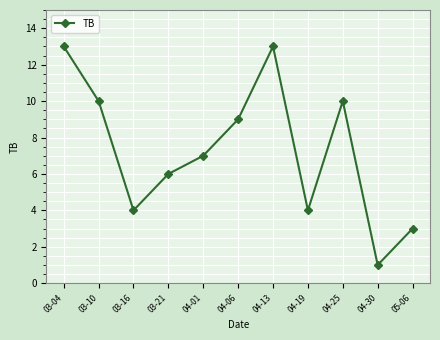

Which label corresponds to the smallest value in the chart?

04-30